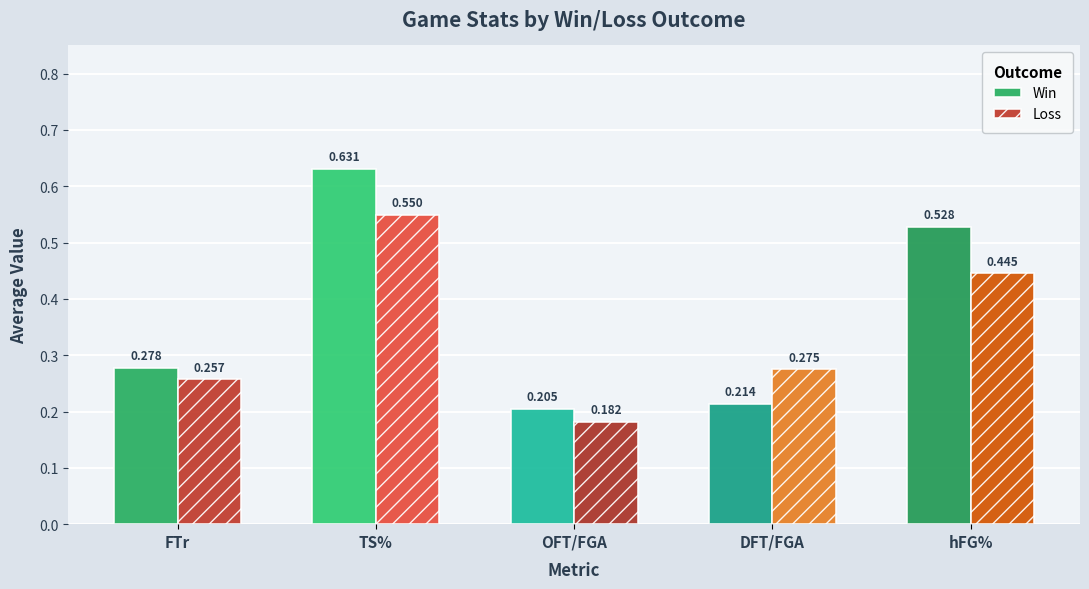

What is the label of the 1st bar from the right?

hFG%